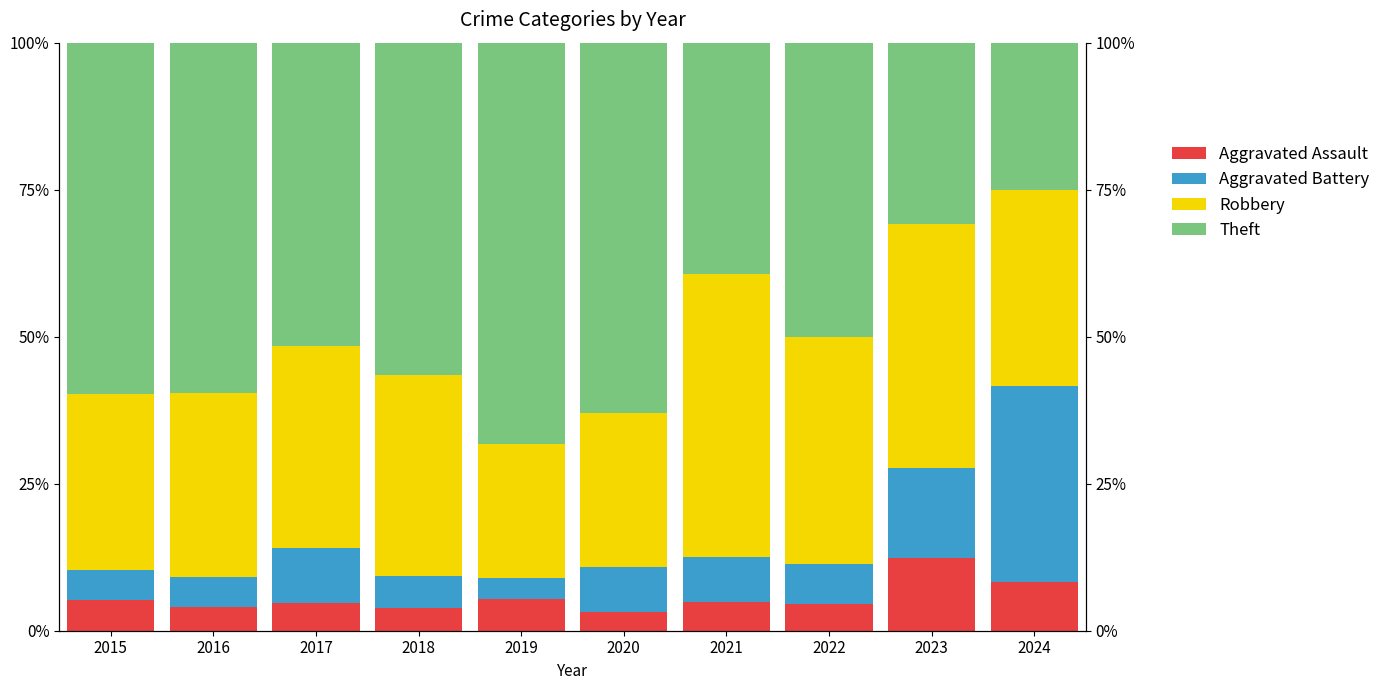

What is the value of the Aggravated Assault bar at the 7th from the left?

4.8